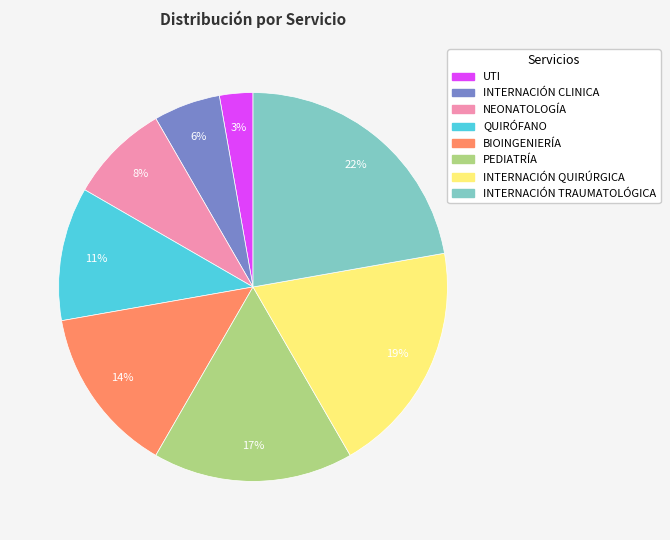

Count the number of slices in the pie.

8